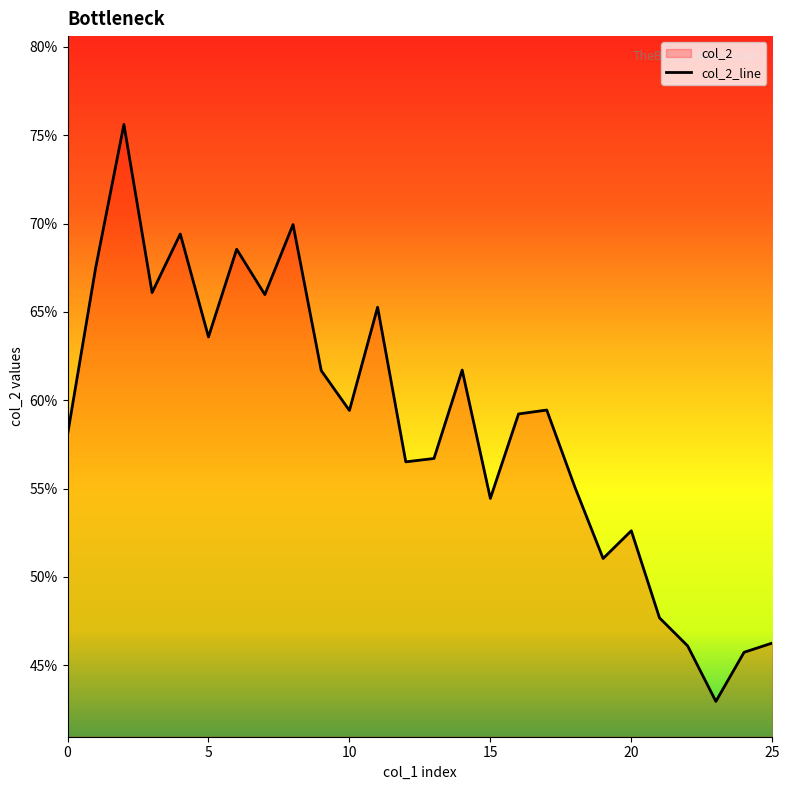

The value at 12 is 0.3. True or false?

False